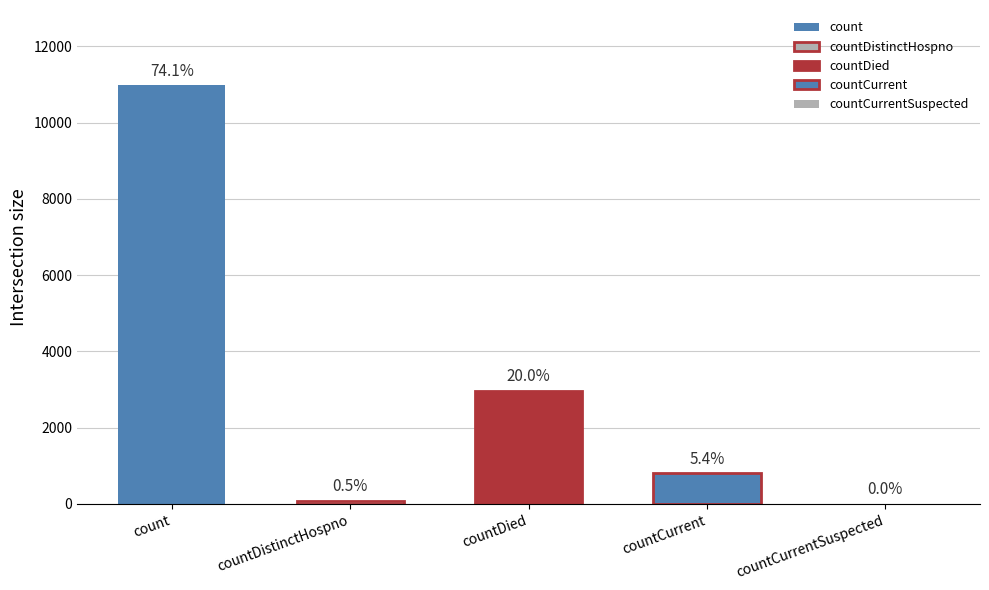

The chart shows a value of 2967 at countDied. True or false?

True